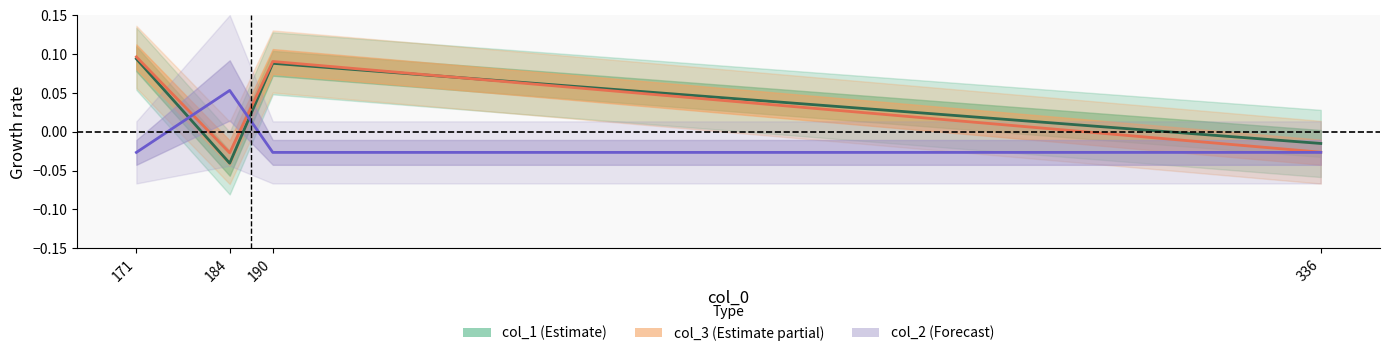

The value of col_2 center at 190 is -0.0. True or false?

False